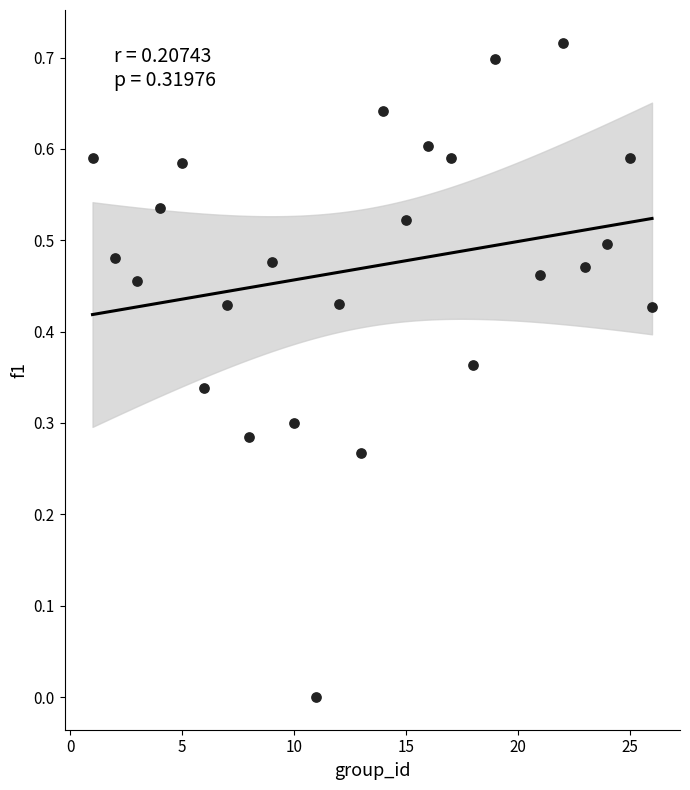

What is the range of X values (max minus min)?

25.0